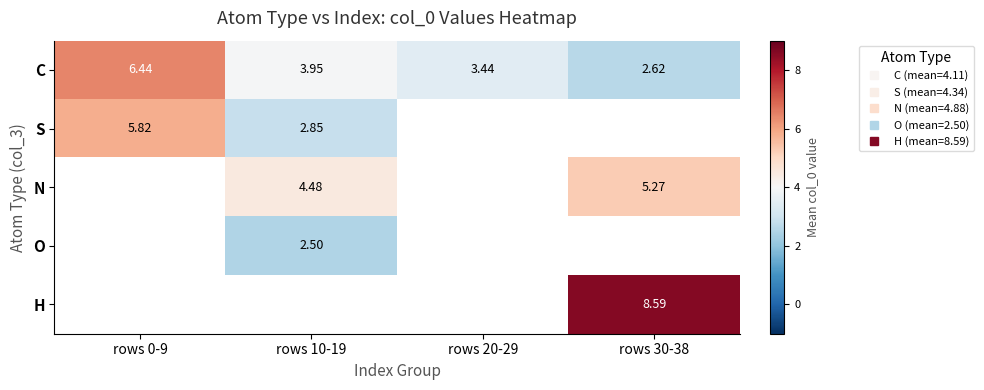

What is the greatest value displayed?

8.6